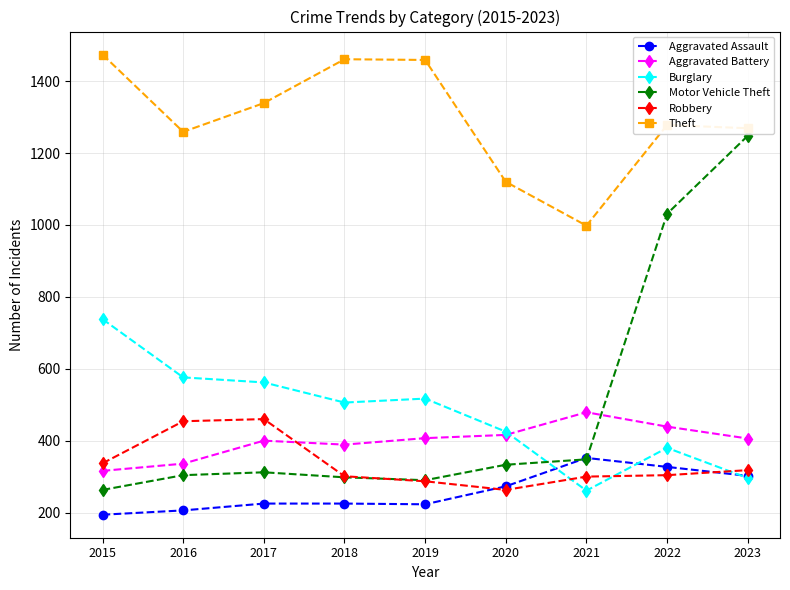

What is the total value across all series at 2021?

2738